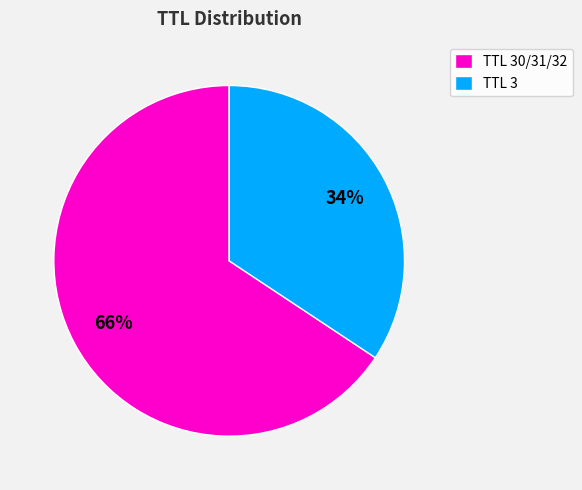

Is TTL 30/31/32 the majority of the pie?

Yes